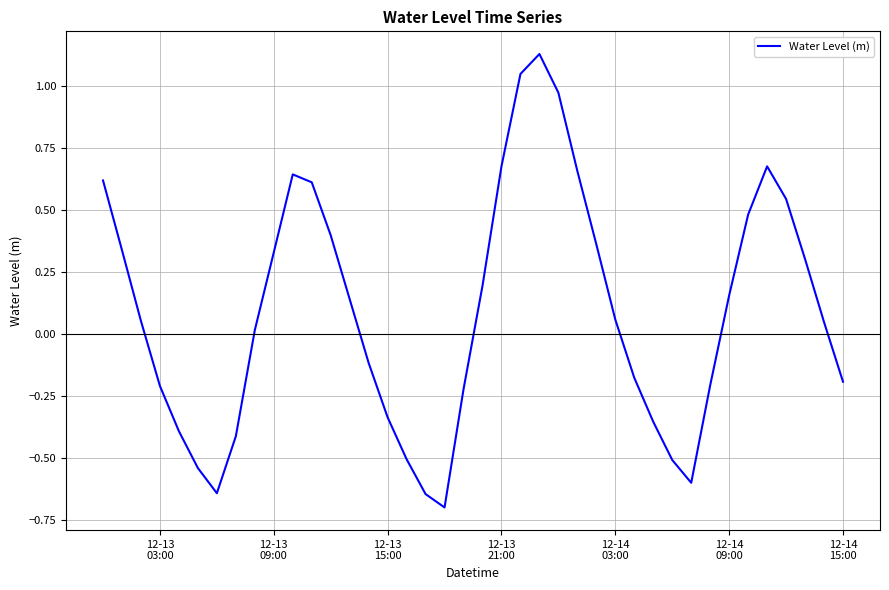

What is the smallest value displayed?

-0.7